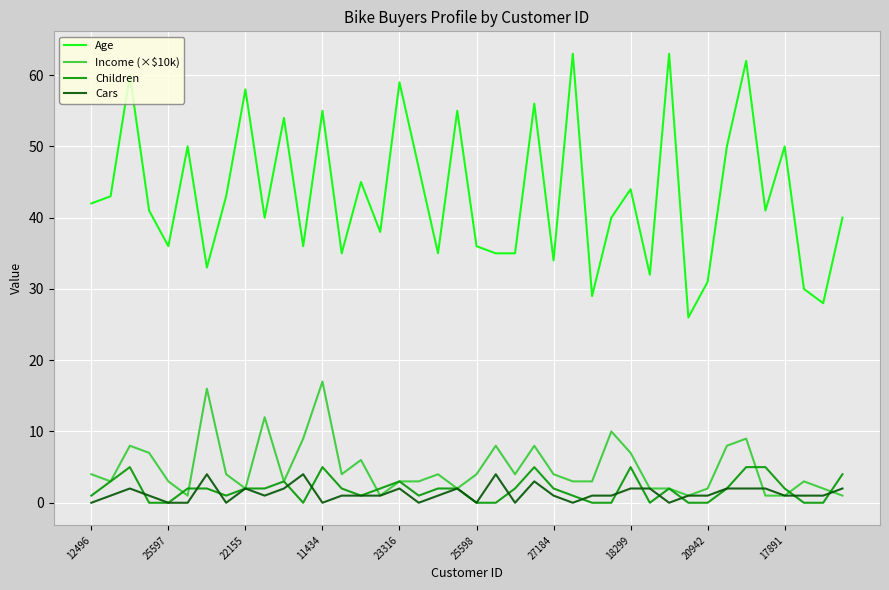

What is the average value of the Income (×$10k) series?

5